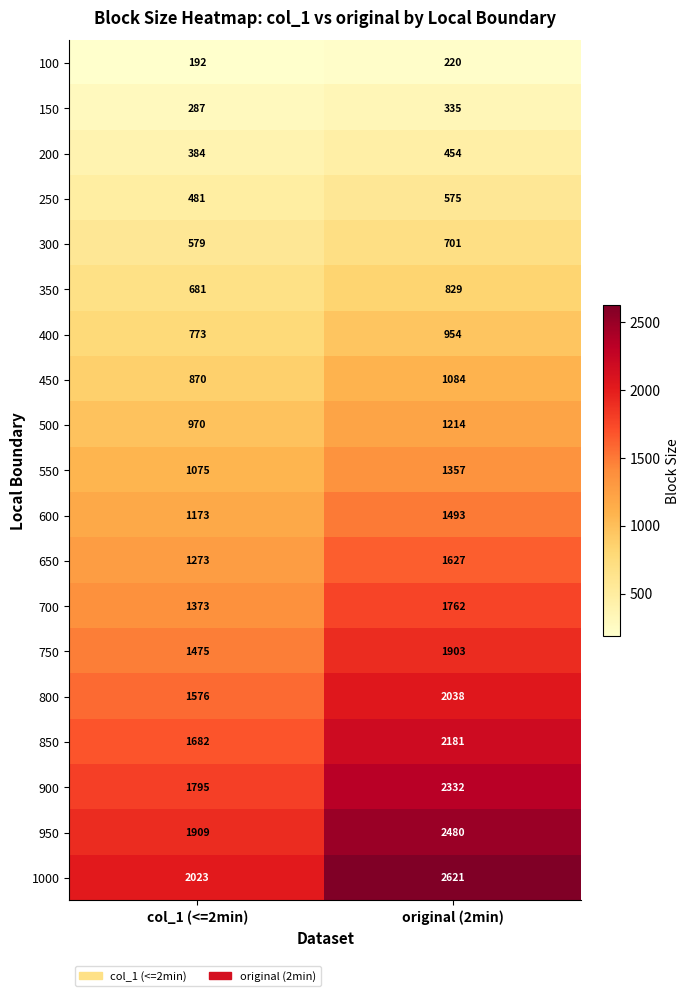

True or false: 650 has a value of 2767 at original (2min).

False